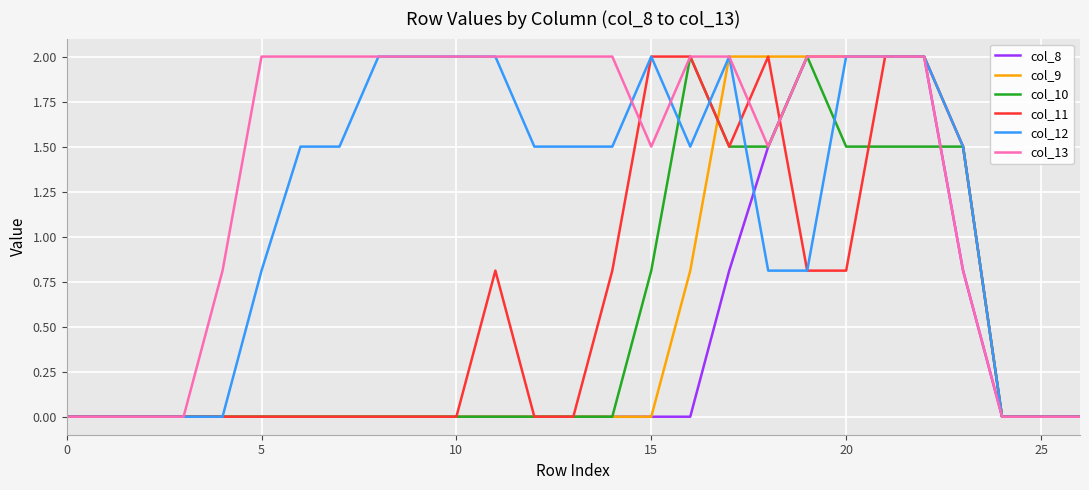

What is the greatest value displayed?

2.0